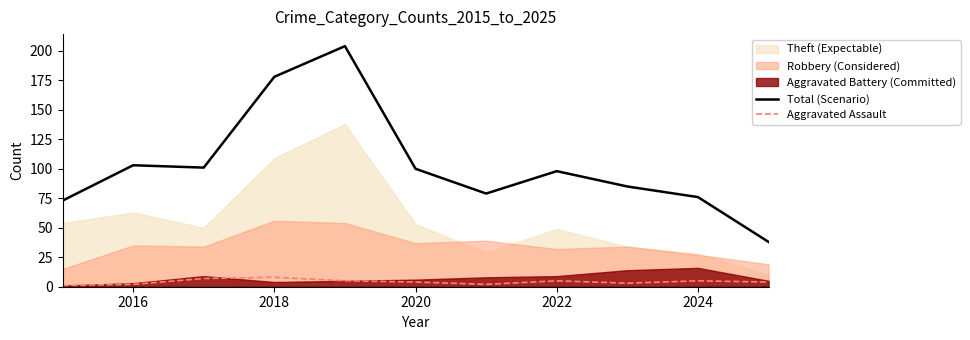

True or false: Total (Scenario) and Aggravated Assault cross at least once.

False